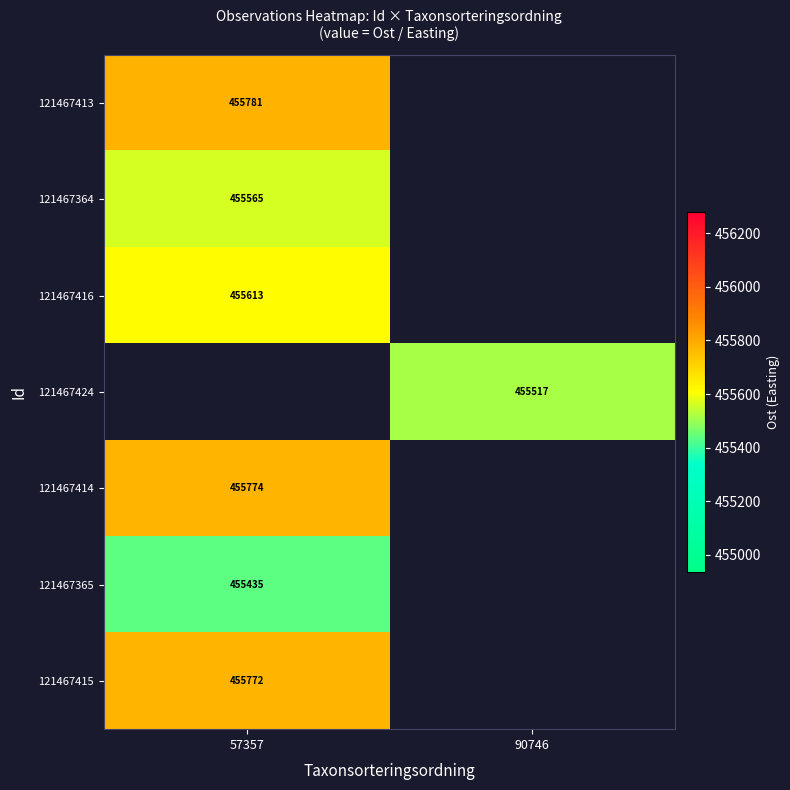

Is the value of 121467424 at 90746 greater than the value of 121467413 at 57357?

No